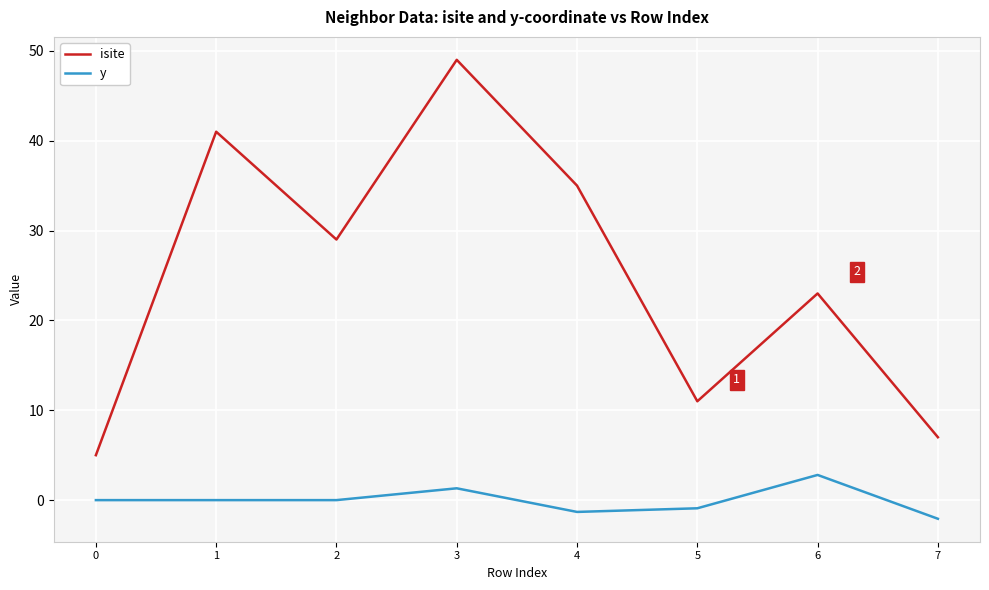

True or false: y and isite cross at least once.

False